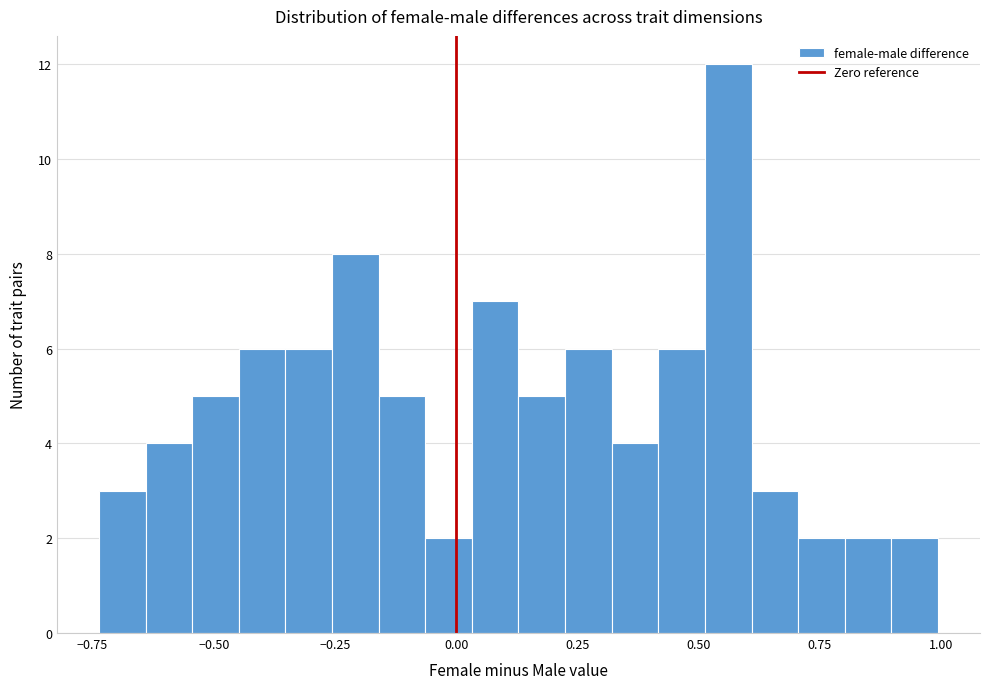

Around what value on the x-axis is the tallest bar? Give the approximate position of its centre, as read against the axis.

0.55